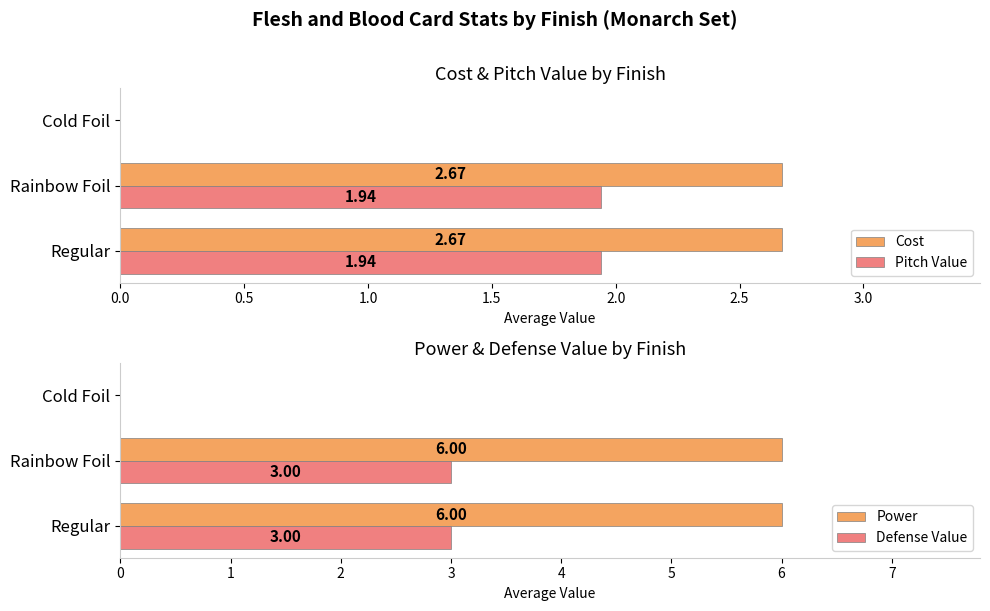

What is the difference between the highest and lowest values at 0.5?

4.1